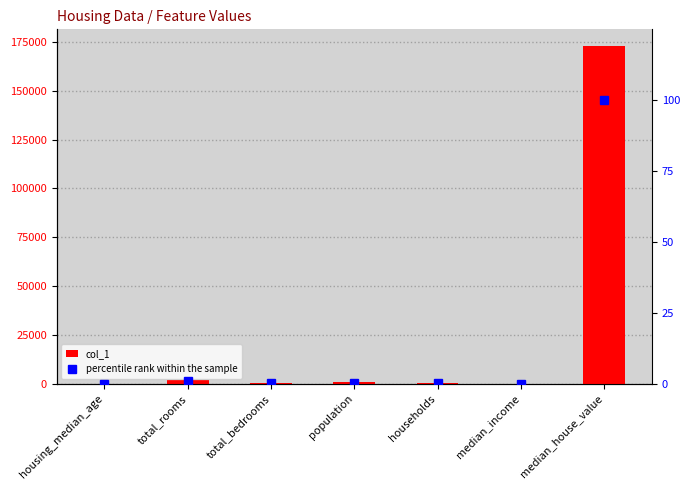

What position from the right is median_house_value?

1